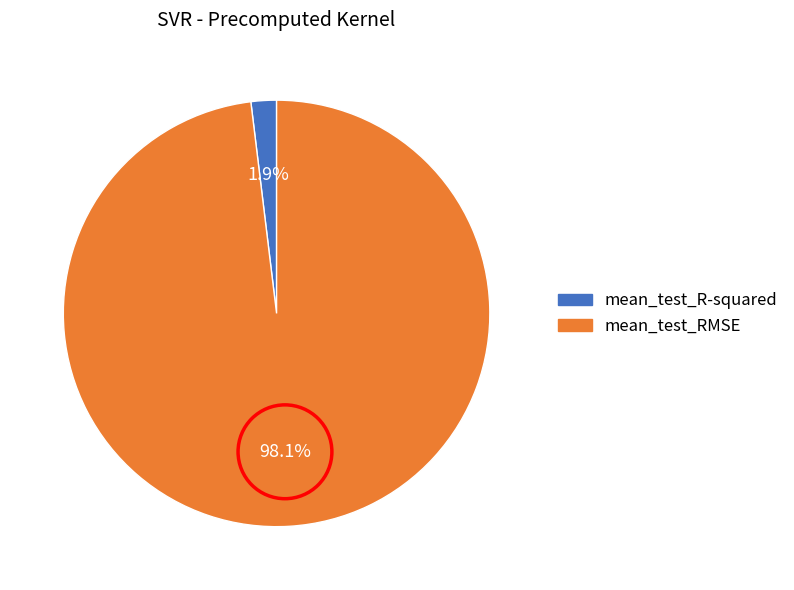

How much of the chart is everything except mean_test_RMSE?

1.9%